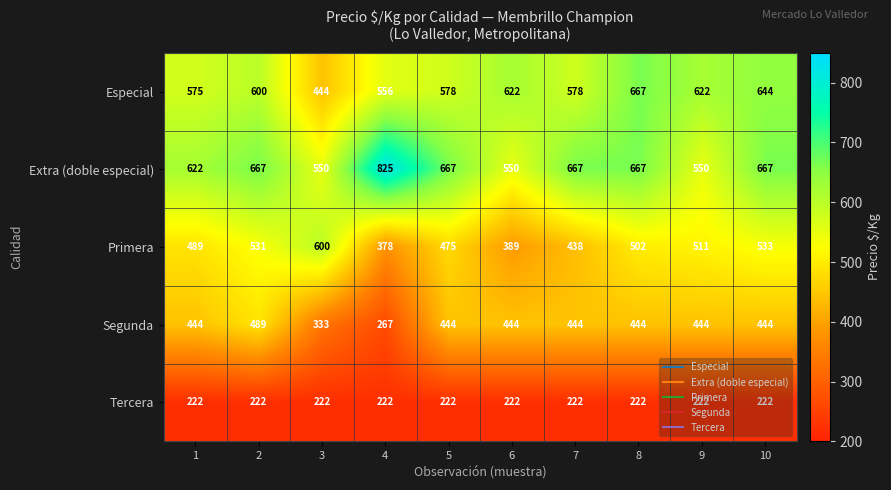

How many data points in Especial are less than 600?

5